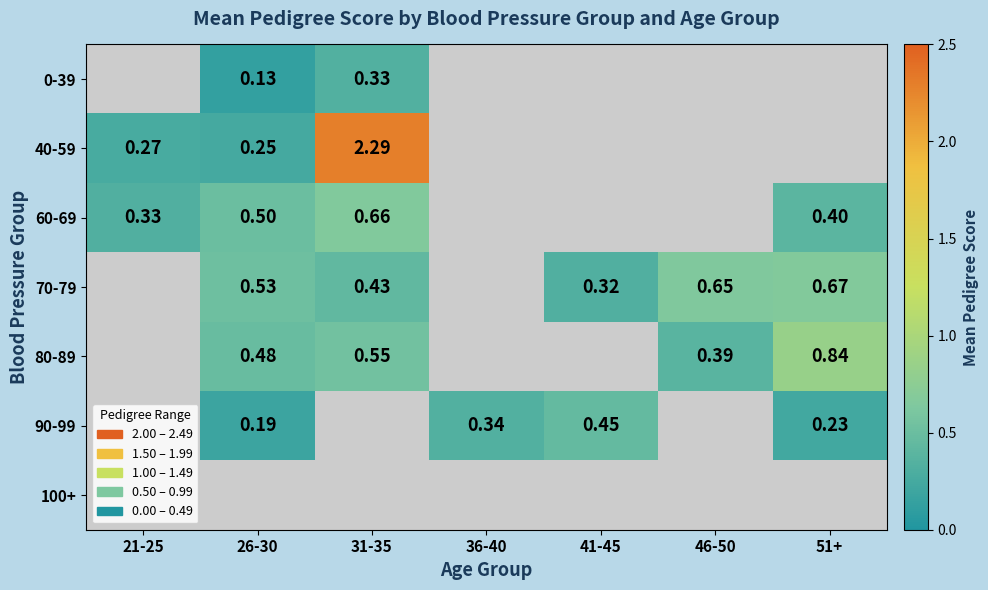

List the labels in order of 0-39 value, largest first.

31-35, 36-40, 41-45, 46-50, 51+, 21-25, 26-30